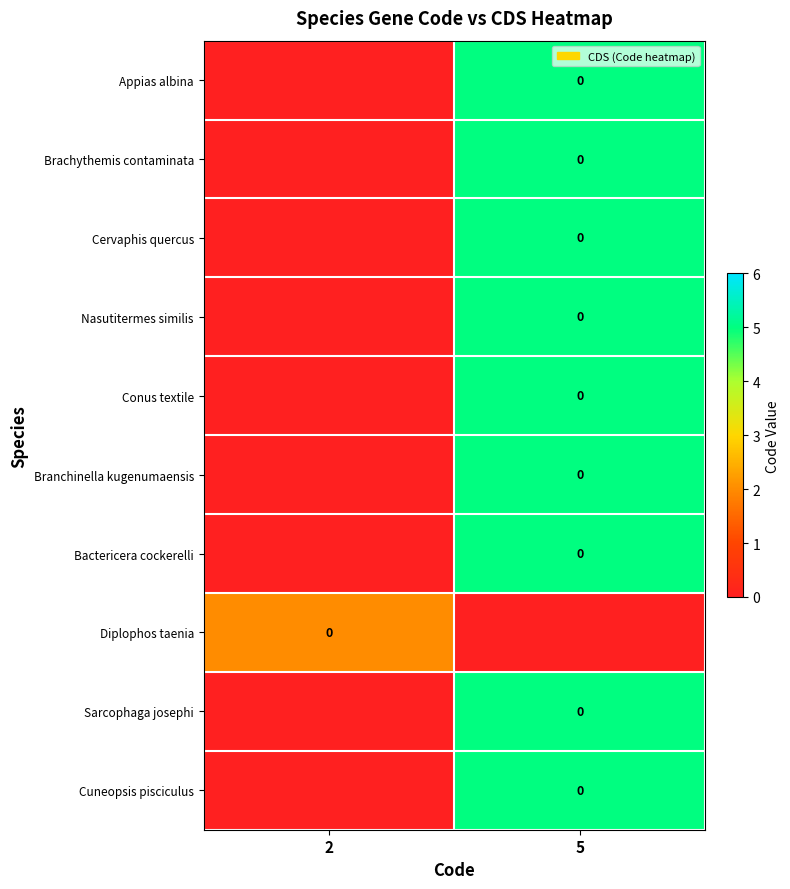

The row_0 series shows 0 at 2. True or false?

True